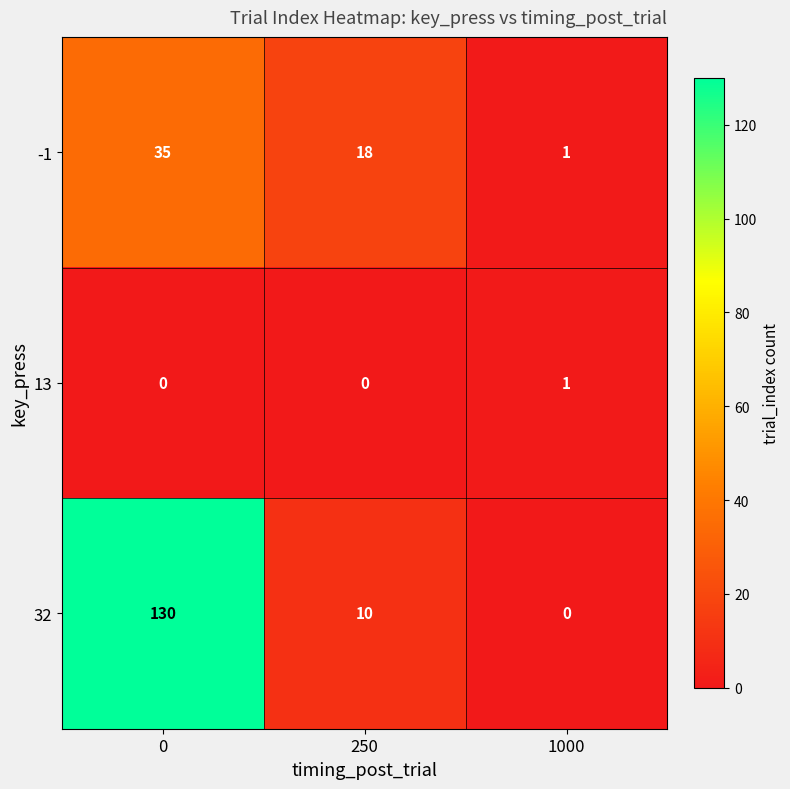

Reading left to right, extract all data points from this chart.

-1: 0=35	250=18	1000=1
13: 0=0	250=0	1000=1
32: 0=130	250=10	1000=0